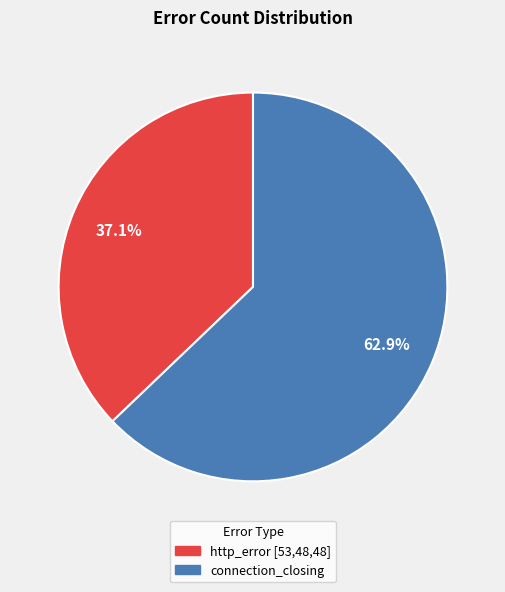

Combined, what portion of the pie is http_error [53,48,48] and connection_closing?

100.0%